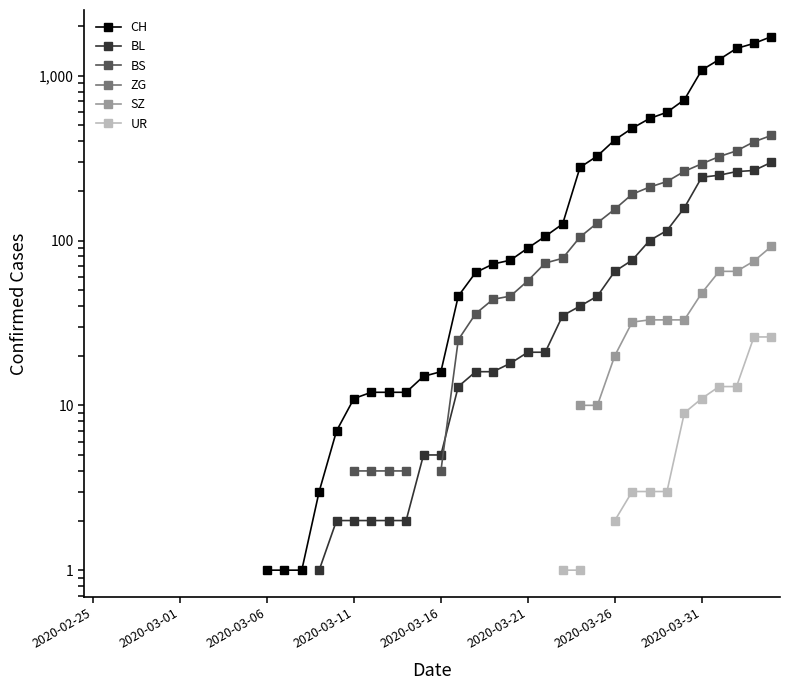

True or false: UR and SZ intersect in this chart.

False